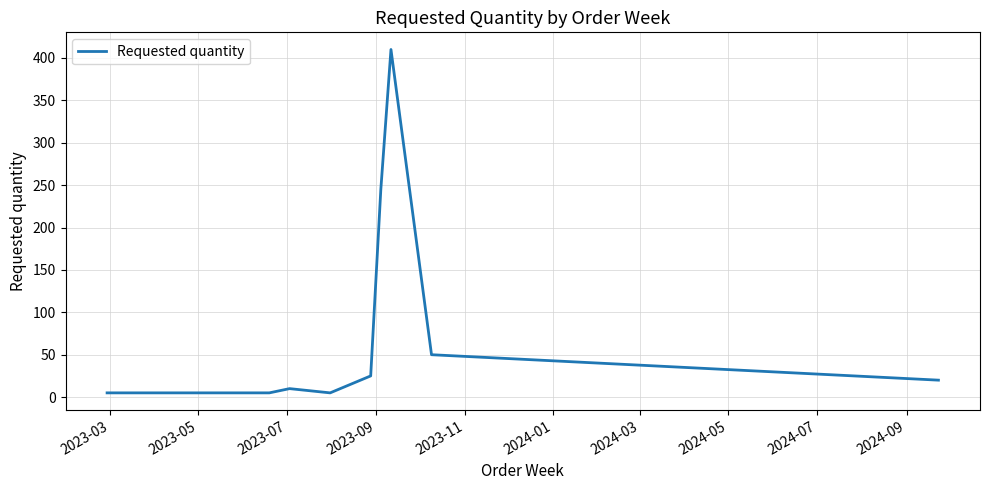

What is the difference between the maximum and minimum values?

405